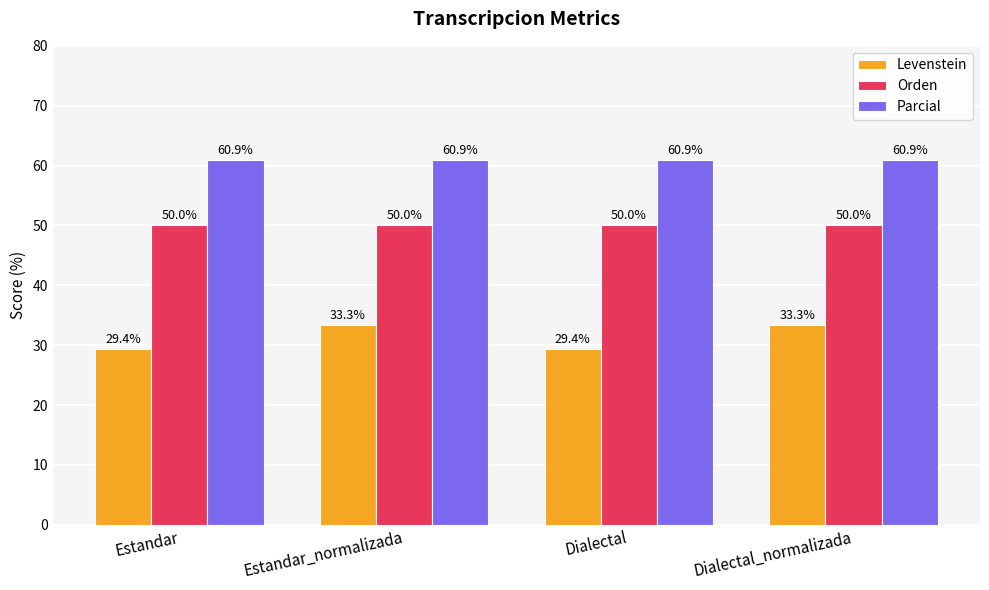

List the series in order of their overall mean, lowest first.

Levenstein, Orden, Parcial